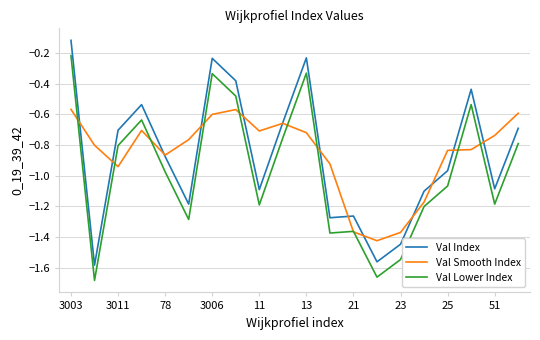

True or false: Val Index and Val Lower Index cross at least once.

False